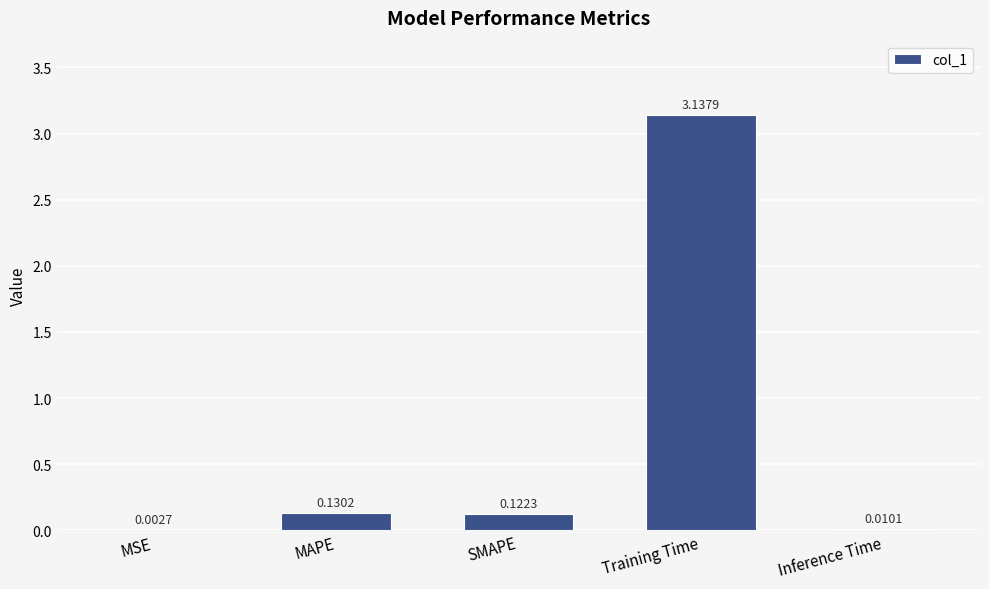

At which label is the value closest to 1?

MAPE